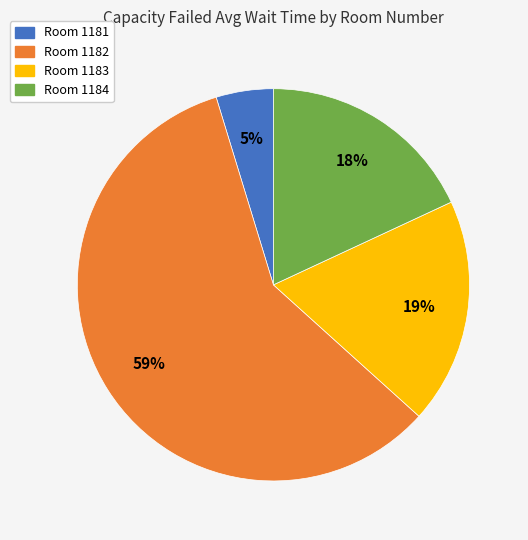

Does any single category account for the majority?

Yes